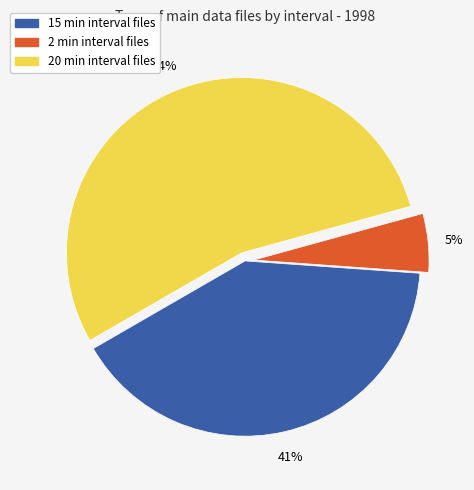

How many slices are in this pie chart?

3